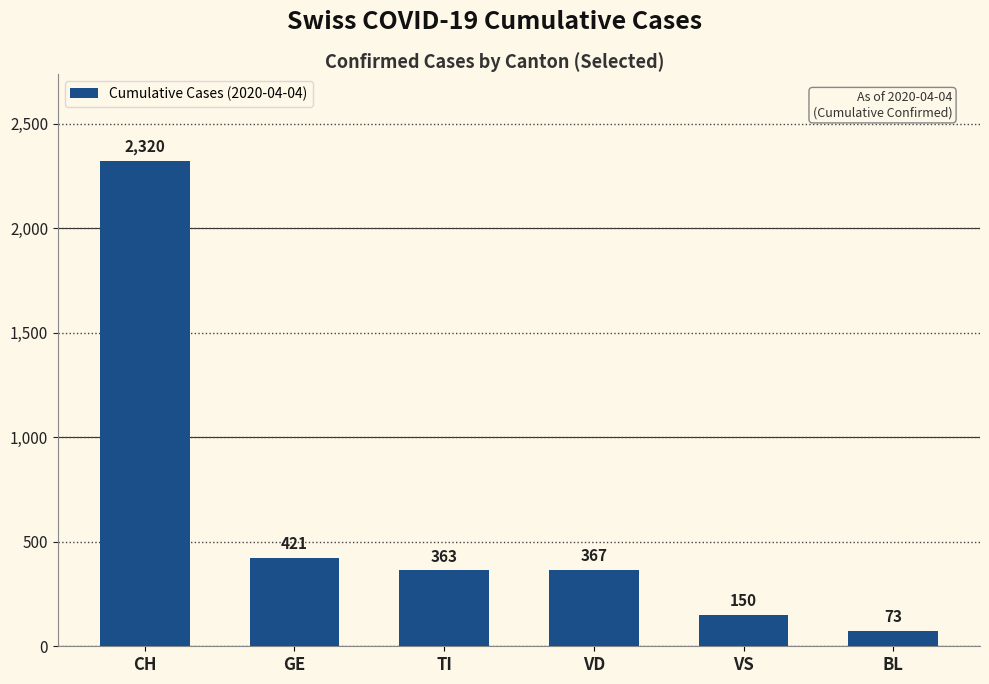

Reading left to right, extract all data points from this chart.

2320	421	363	367	150	73